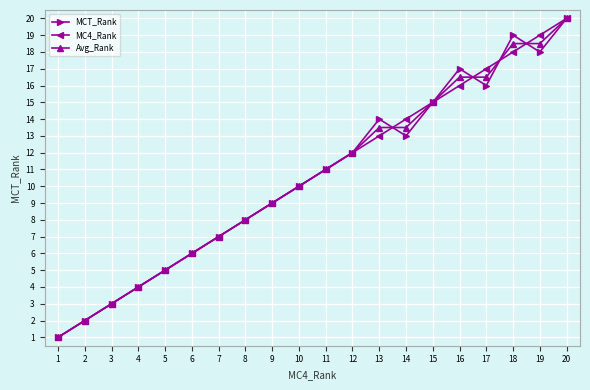

Reading right to left, transcribe all the data shown in this chart.

MCT_Rank: 20.0	18.0	19.0	16.0	17.0	15.0	13.0	14.0	12.0	11.0	10.0	9.0	8.0	7.0	6.0	5.0	4.0	3.0	2.0	1.0
MC4_Rank: 20.0	19.0	18.0	17.0	16.0	15.0	14.0	13.0	12.0	11.0	10.0	9.0	8.0	7.0	6.0	5.0	4.0	3.0	2.0	1.0
Avg_Rank: 20.0	18.5	18.5	16.5	16.5	15.0	13.5	13.5	12.0	11.0	10.0	9.0	8.0	7.0	6.0	5.0	4.0	3.0	2.0	1.0